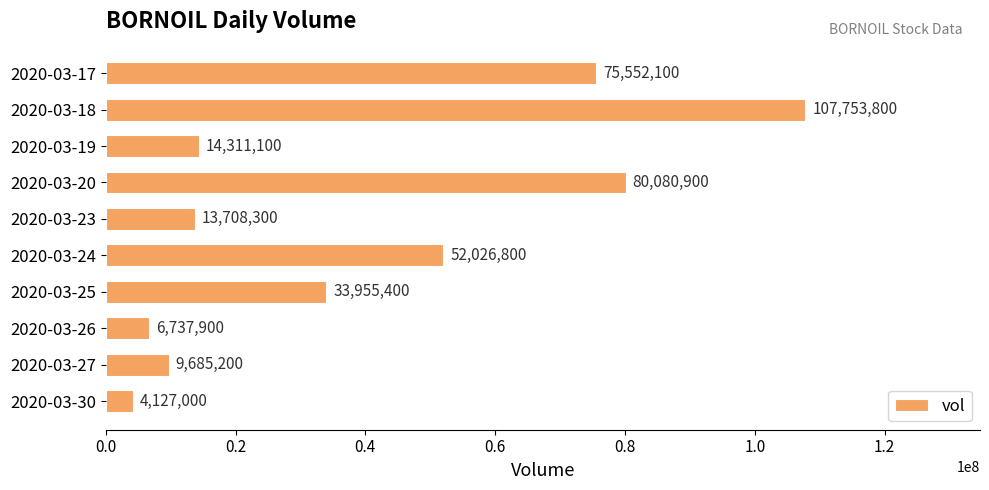

How many bars are there in total?

10